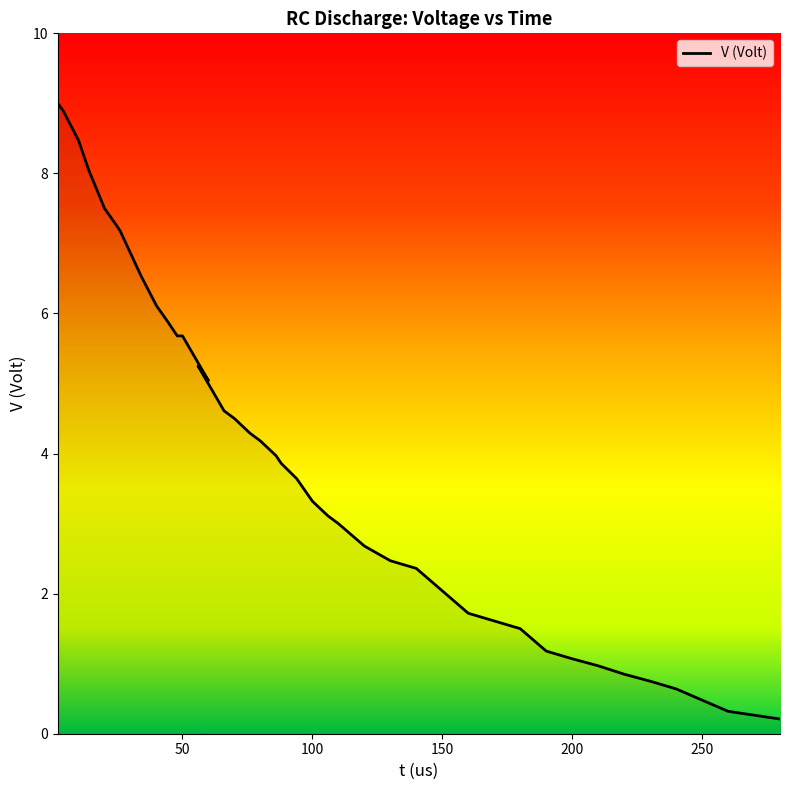

Which category has the lowest value across all series?

280